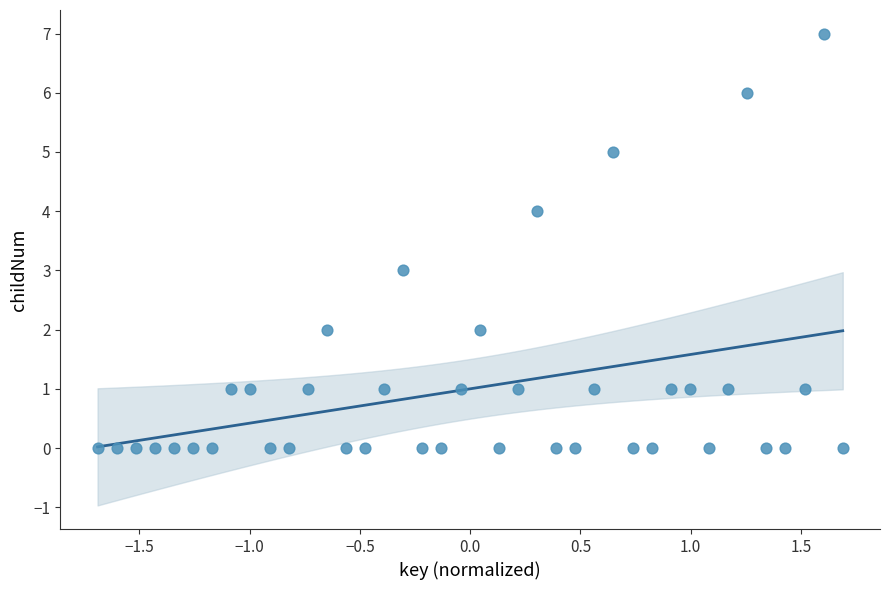

What is the range of Y values (max minus min)?

7